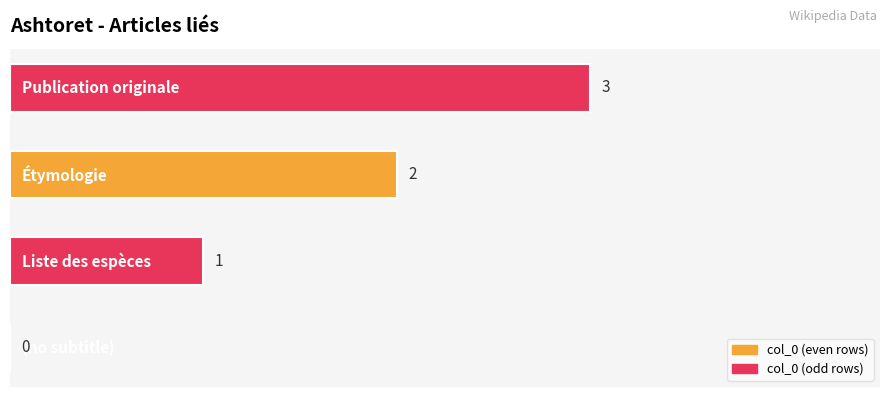

What is the greatest value displayed?

3